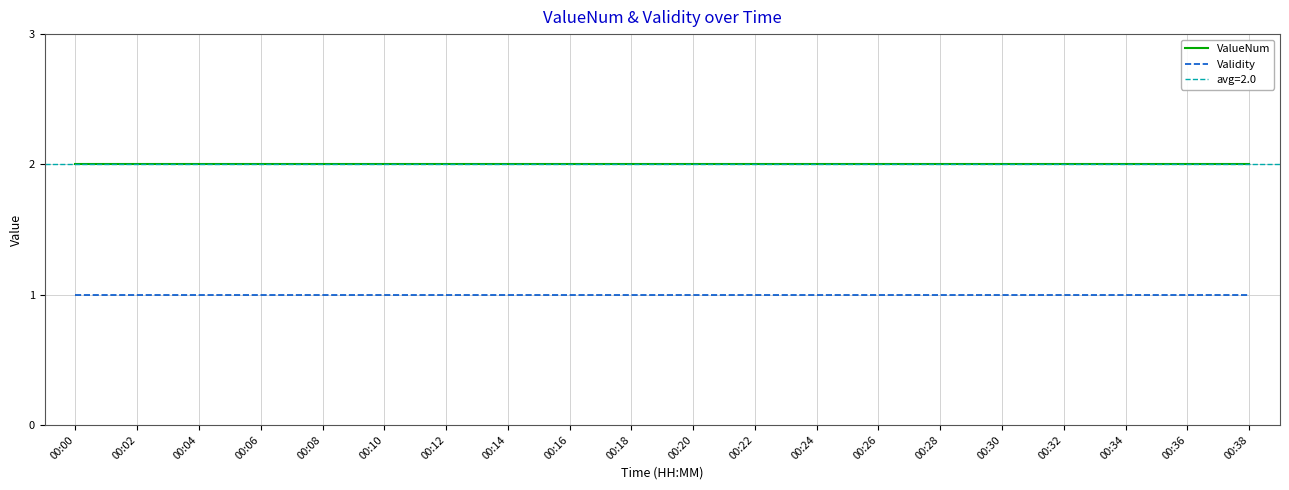

The value of Validity at 00:06 is 1. True or false?

True